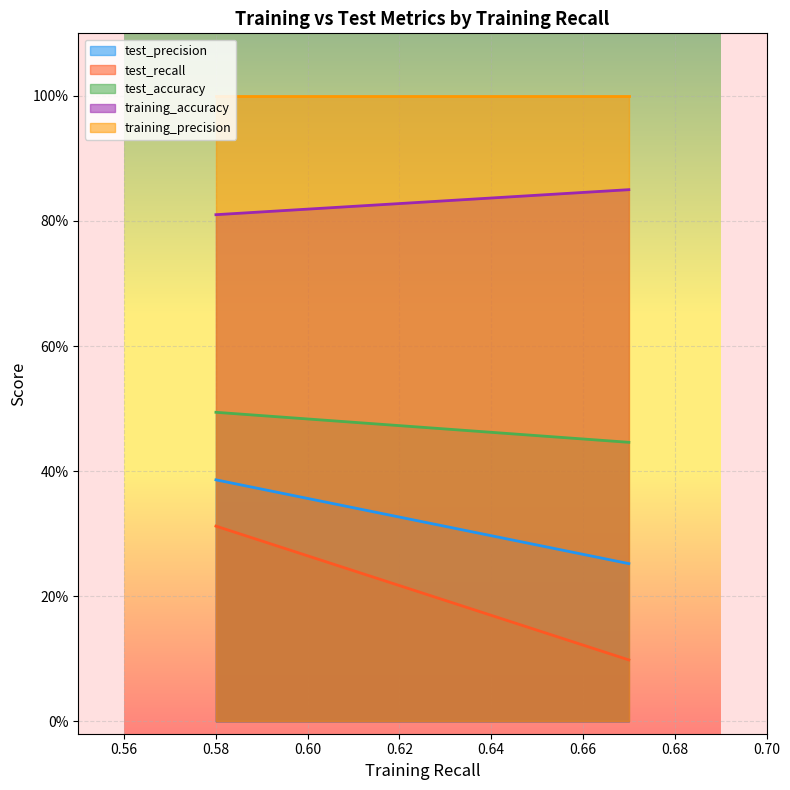

True or false: test_precision and test_accuracy intersect in this chart.

False